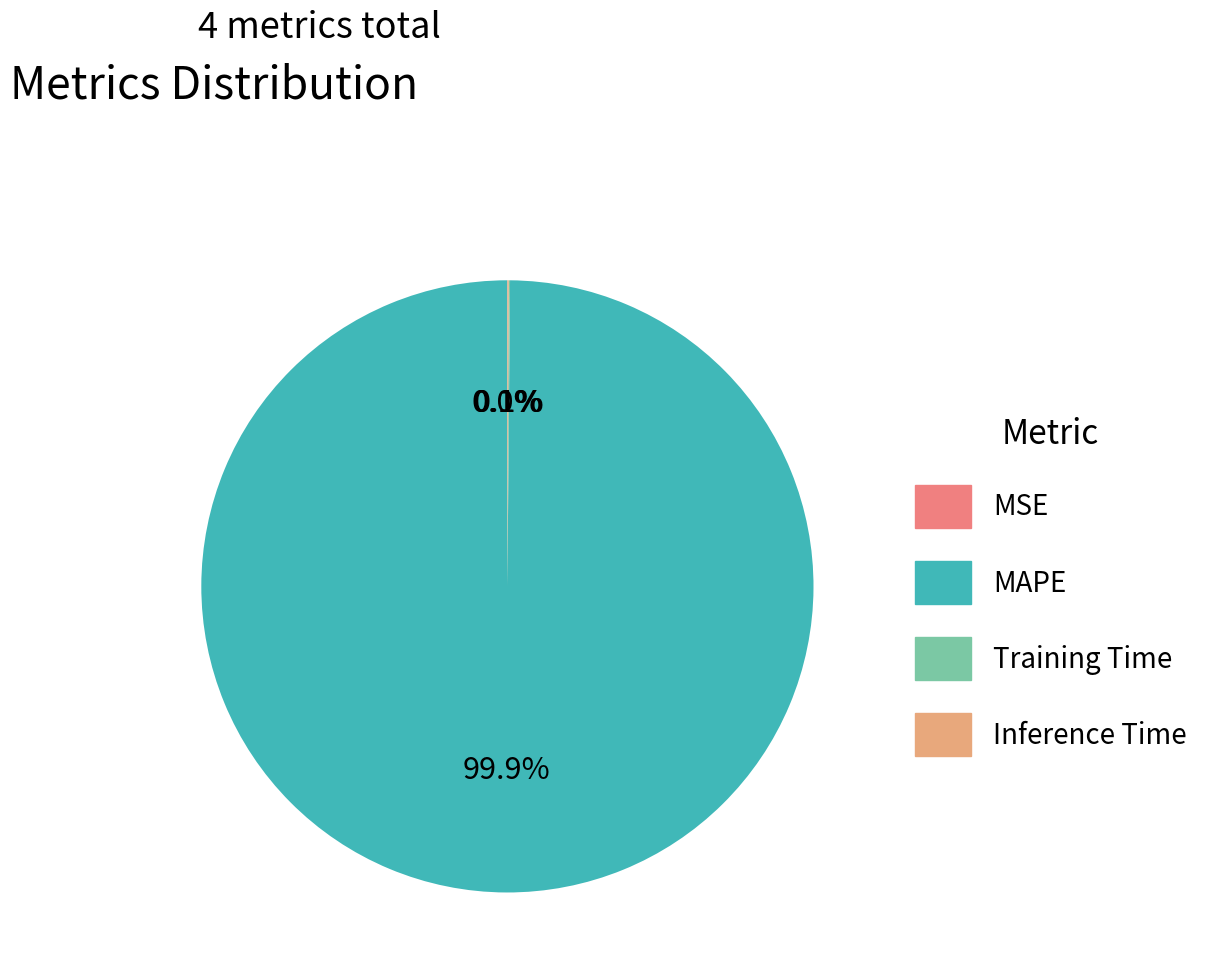

To the nearest percent, what percentage of the pie is MAPE?

100%